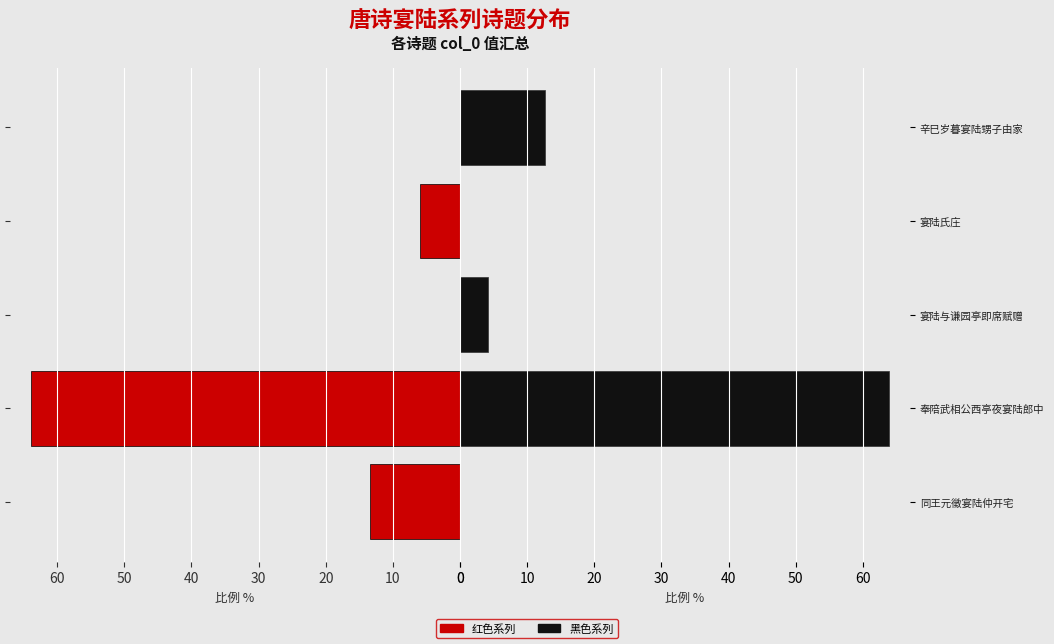

What is the value of the 奉陪武相公西亭夜宴陆郎中/宴陆氏庄/同王元徵 bar at the 1st from the left?

13.4